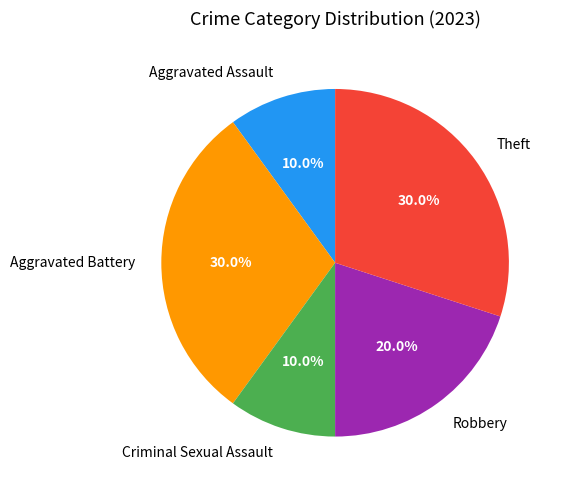

How much of the chart is everything except Criminal Sexual Assault?

90.0%